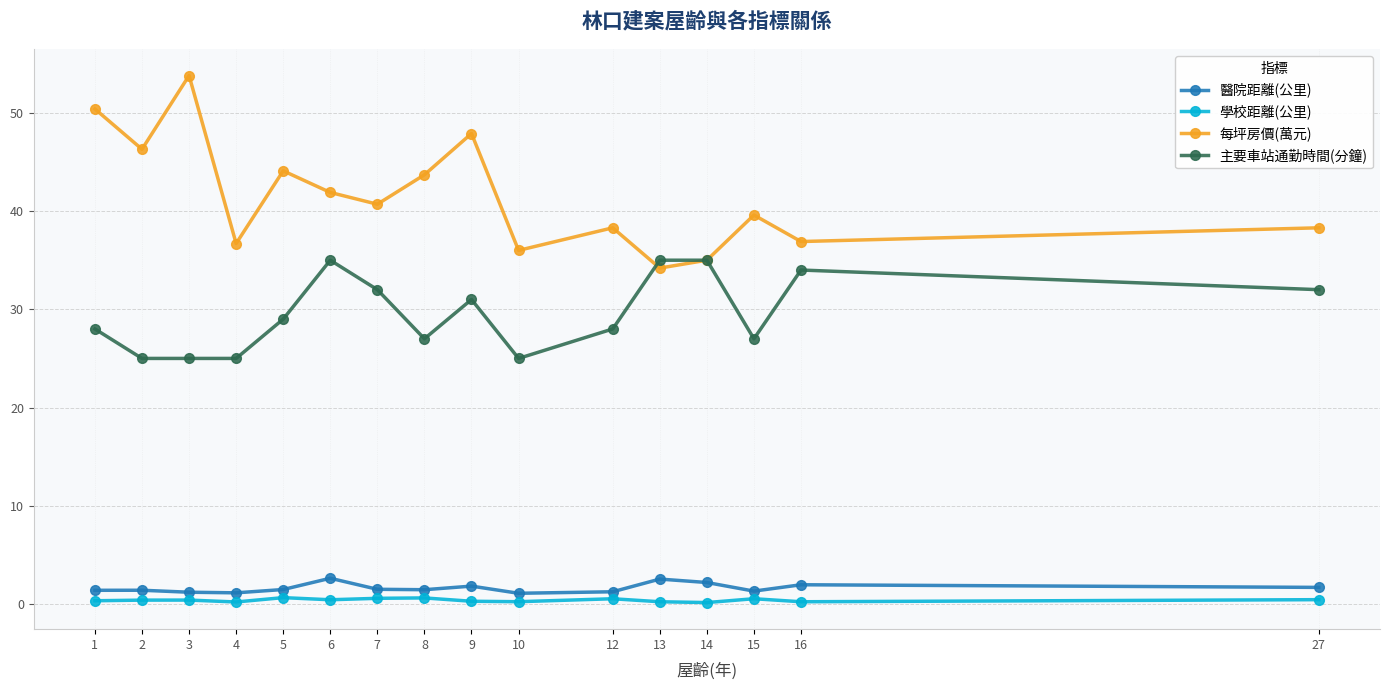

The value of 醫院距離(公里) at 27 is 1.7. True or false?

True